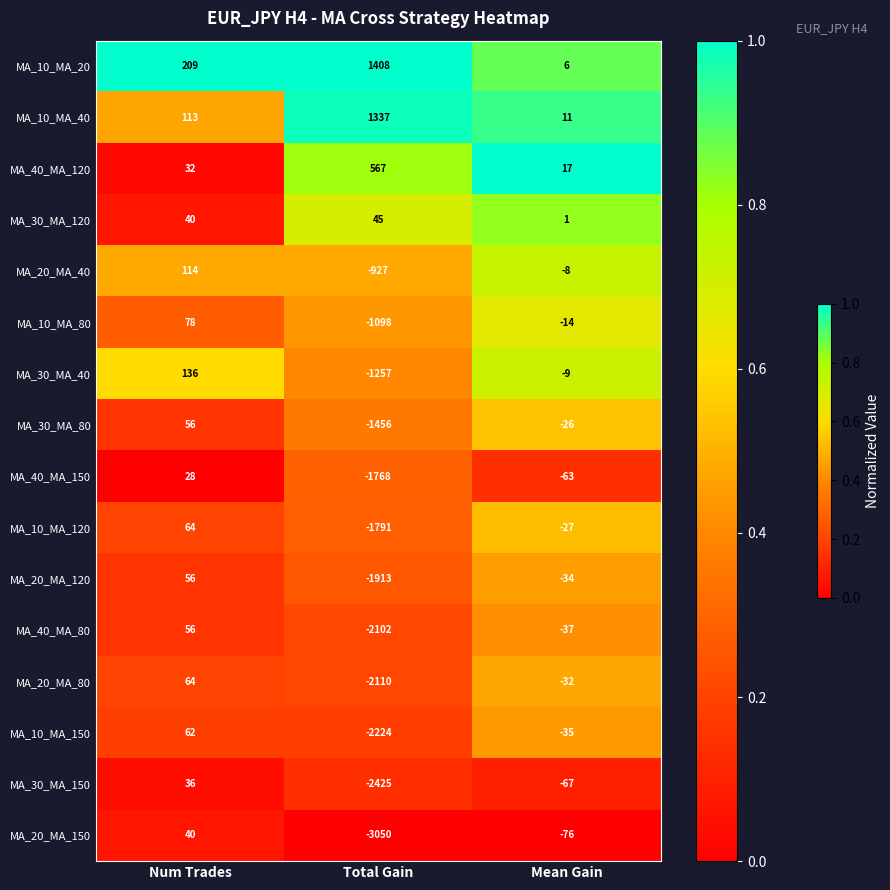

True or false: MA_20_MA_80 has a value of -2110 at Total Gain.

True